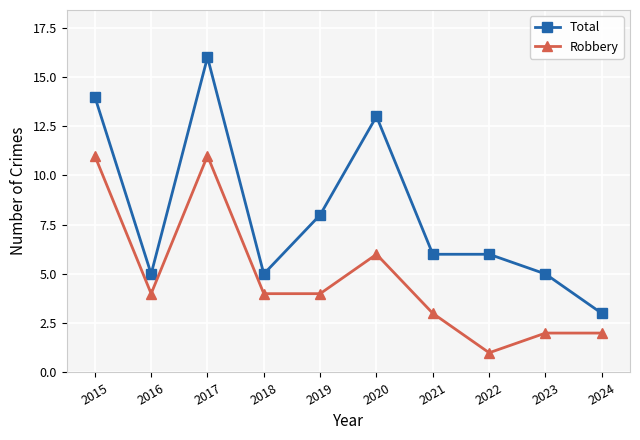

At which category does Robbery reach its first local valley?

2016